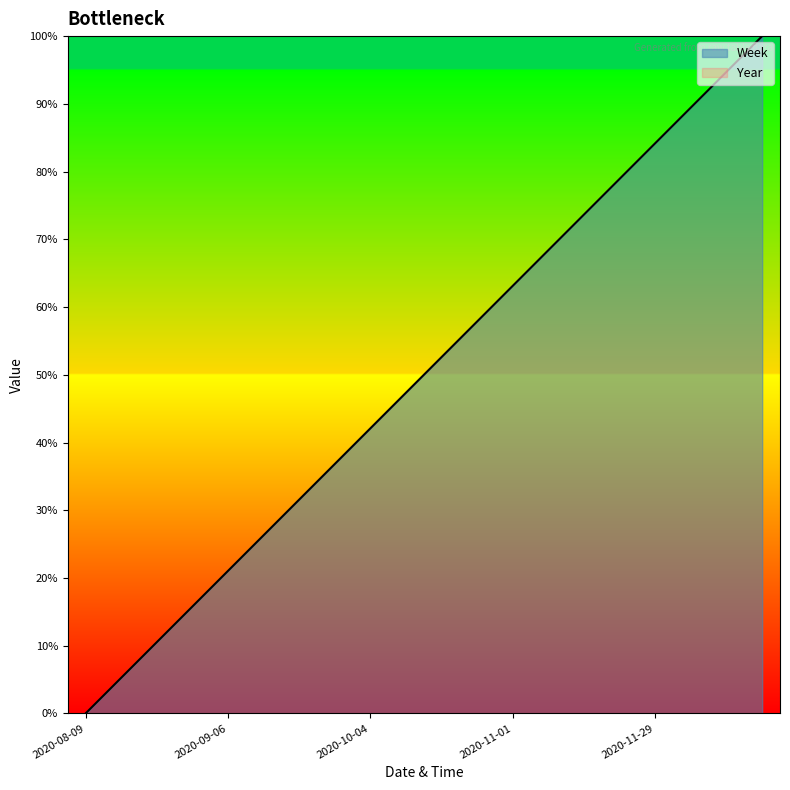

List the labels in order of value, smallest first.

2020-08-09, 2020-08-16, 2020-08-23, 2020-08-30, 2020-09-06, 2020-09-13, 2020-09-20, 2020-09-27, 2020-10-04, 2020-10-11, 2020-10-18, 2020-10-25, 2020-11-01, 2020-11-08, 2020-11-15, 2020-11-22, 2020-11-29, 2020-12-06, 2020-12-13, 2020-12-20